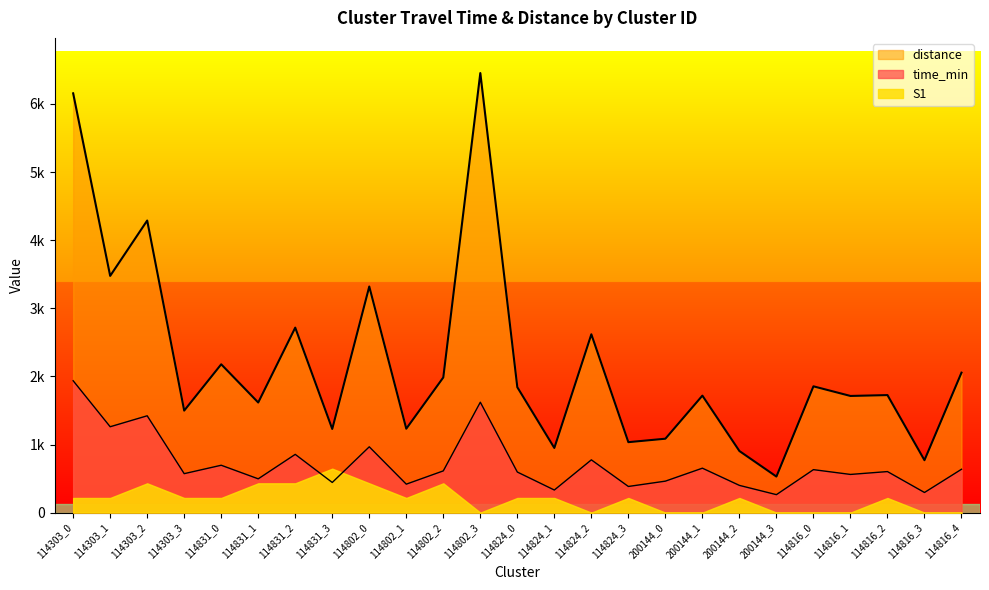

Which series has the largest total across all categories?

distance